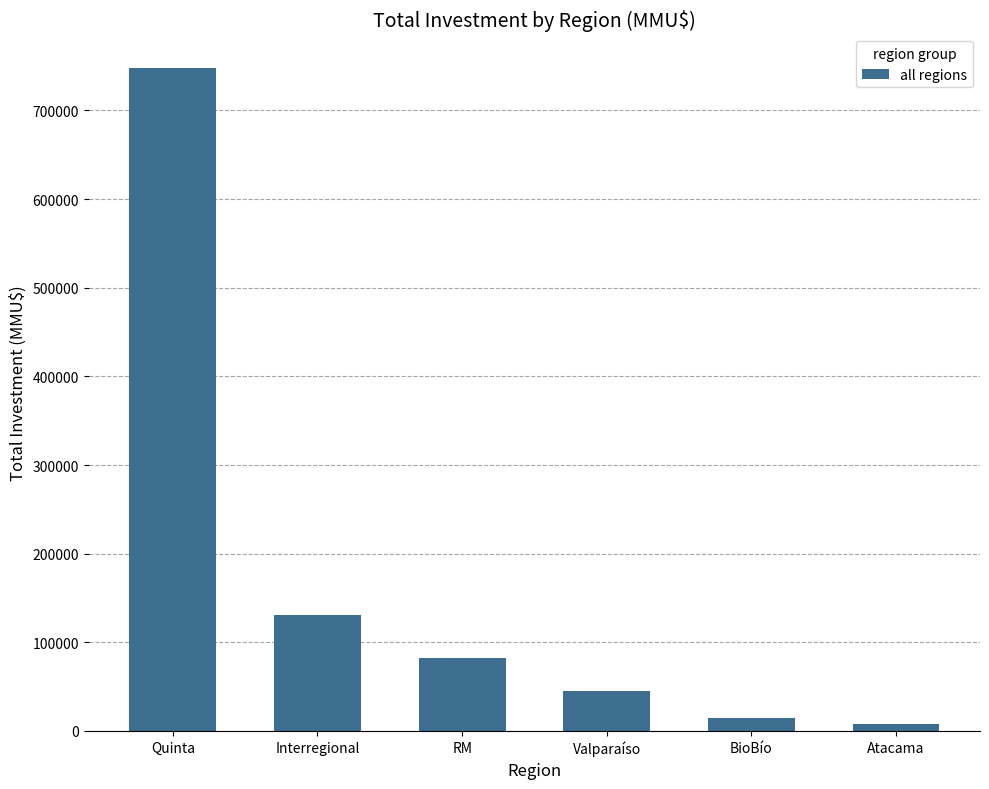

What is the sum of the values at Valparaíso and Interregional?

175549